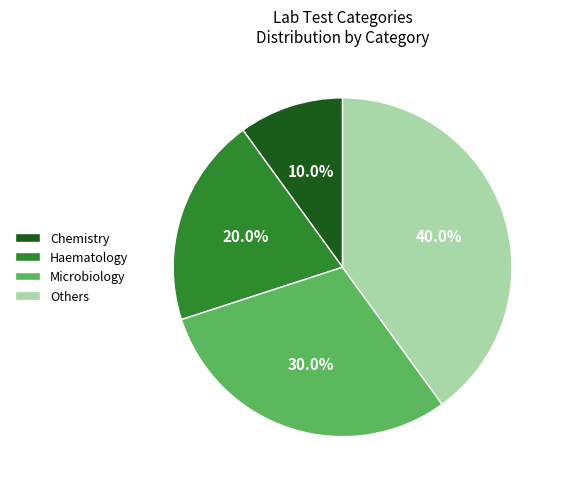

Combined, do Chemistry and Haematology account for over 50%?

No